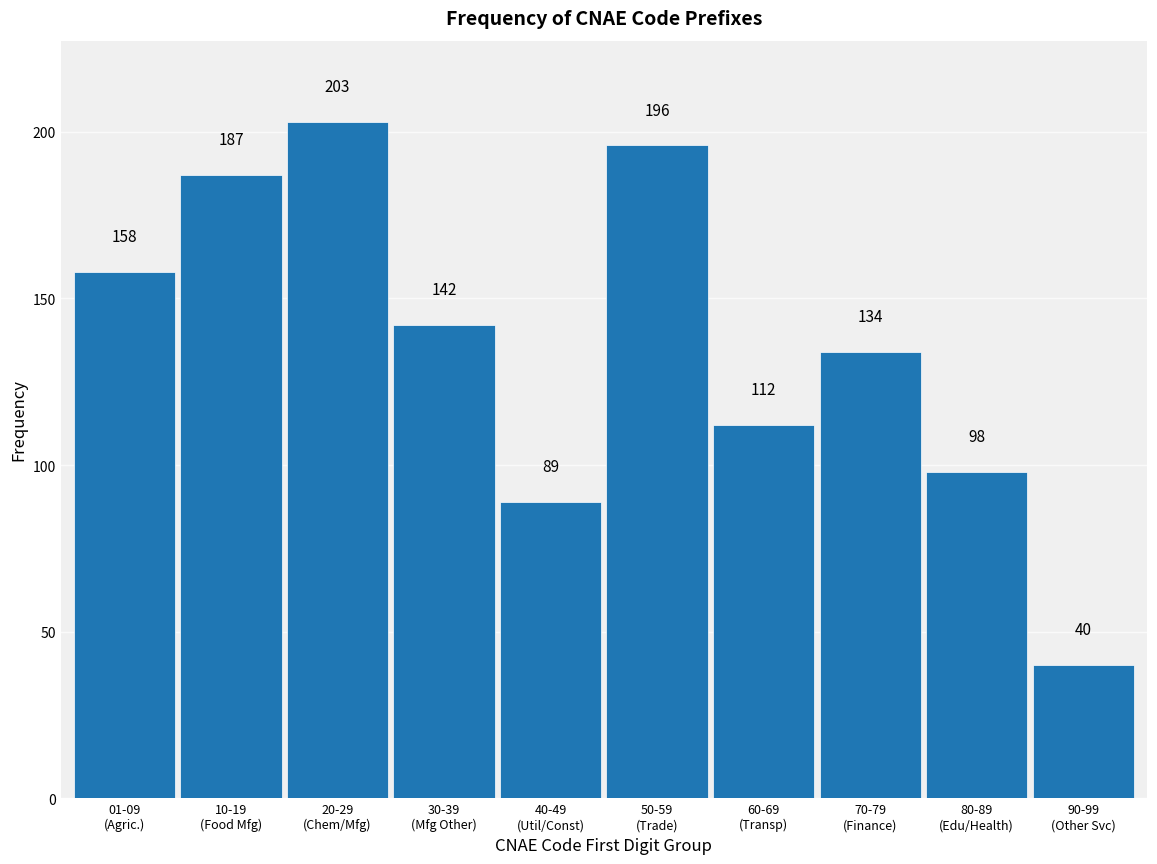

Reading right to left, transcribe all the data shown in this chart.

40	98	134	112	196	89	142	203	187	158